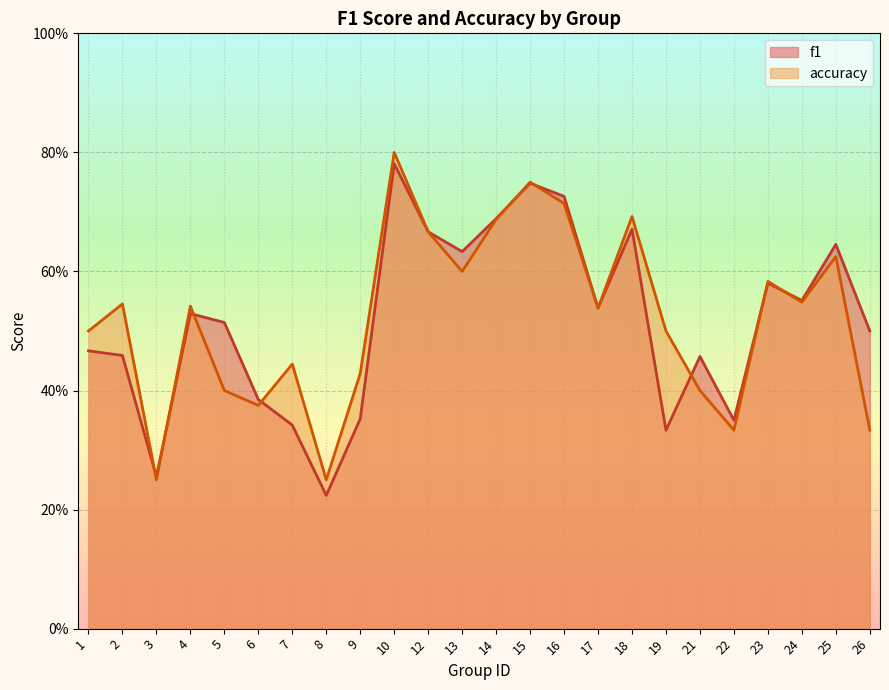

Which has a higher value, 1 or 16?

16